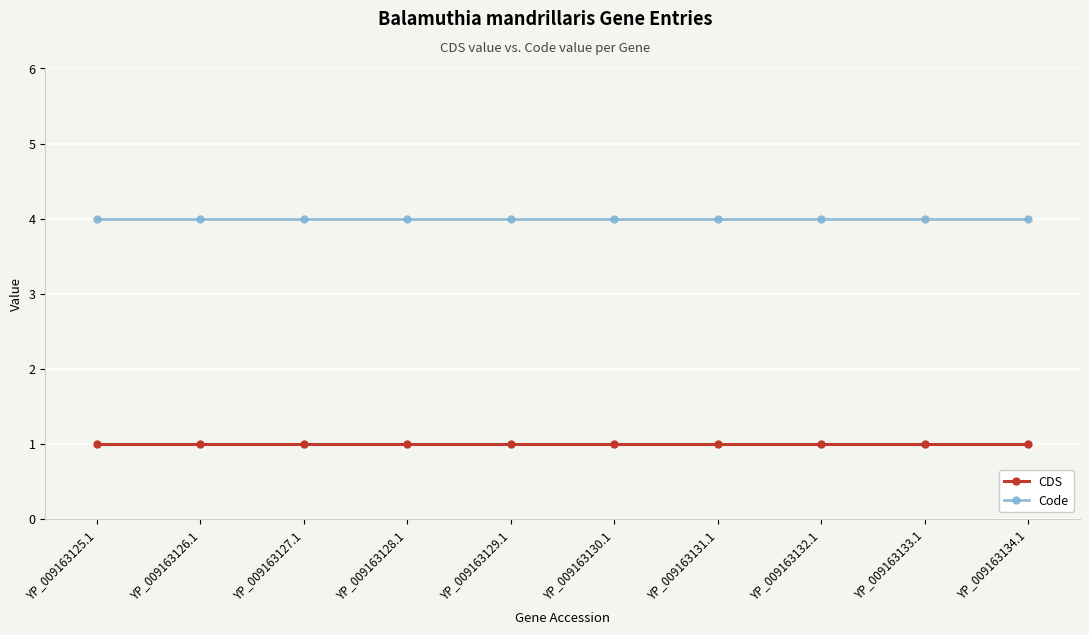

What is the spread (max minus min) of values at YP_009163125.1?

3